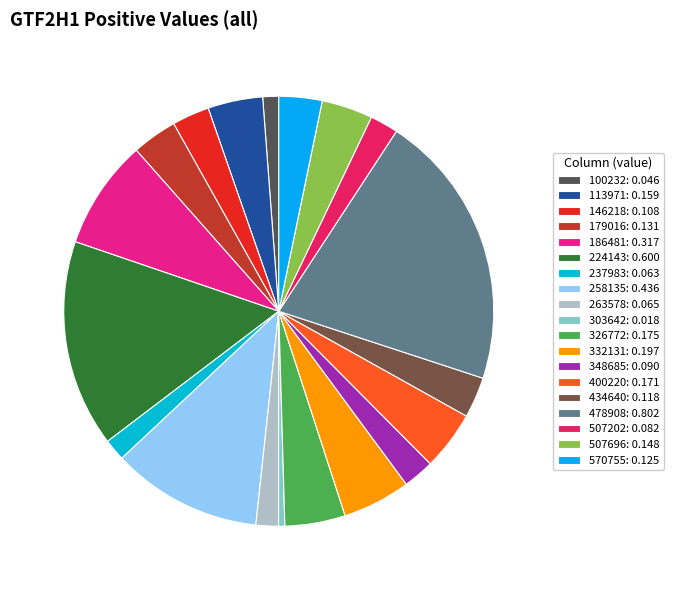

How much of the chart is everything except 224143?

84.4%